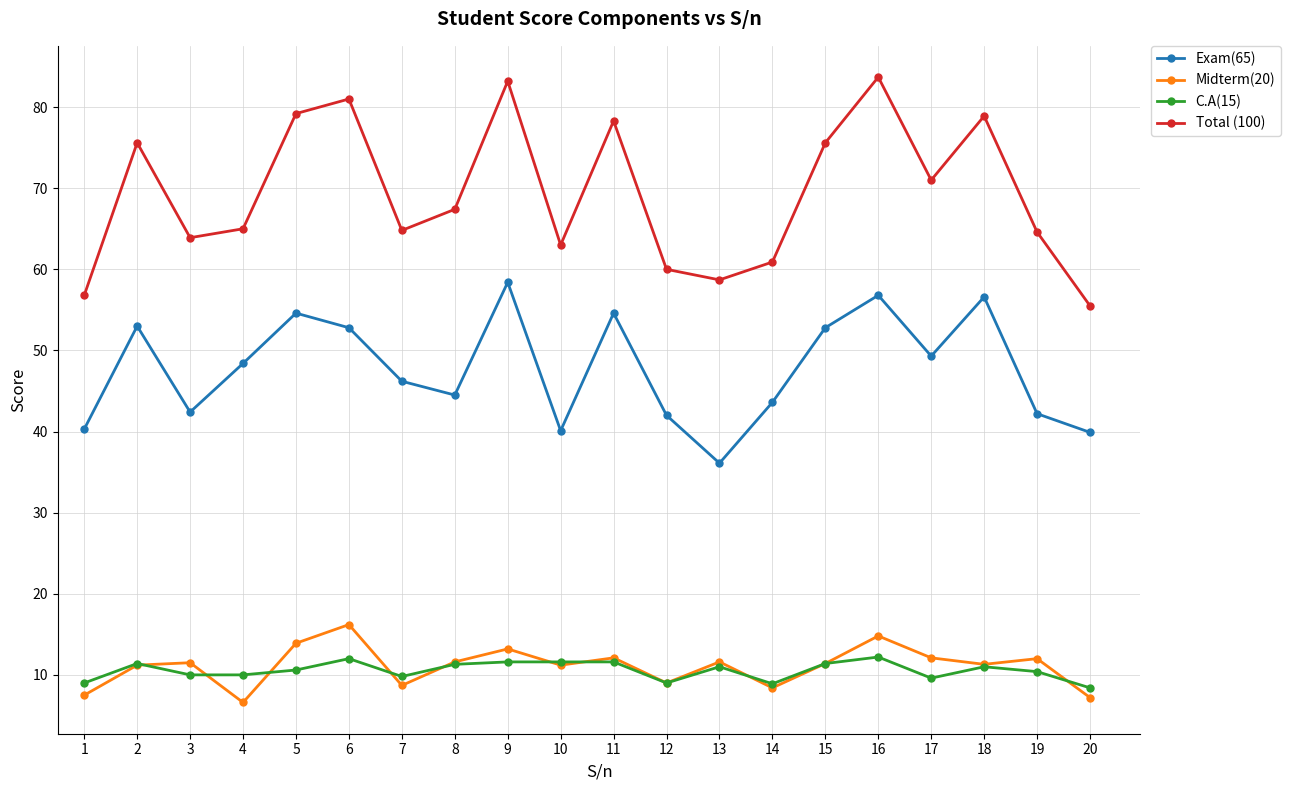

What is the total value across all series at 7?

129.5